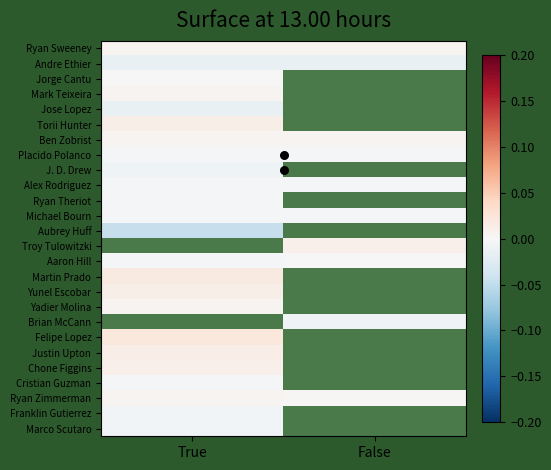

Is it true that Cristian Guzman equals -0.0 at True?

True